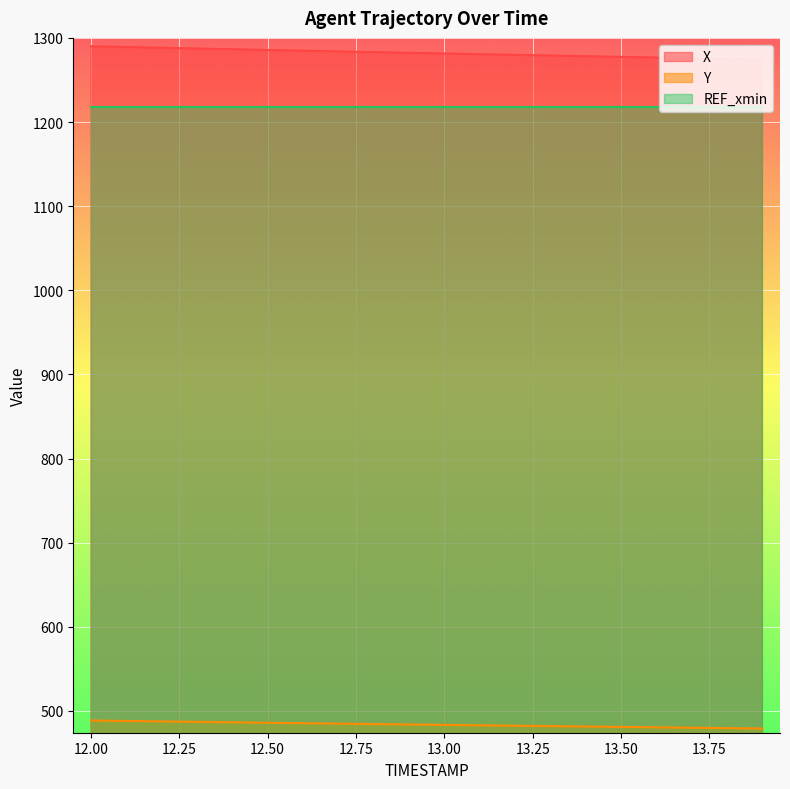

What is the value of the X point at the 5th from the left?

1286.5